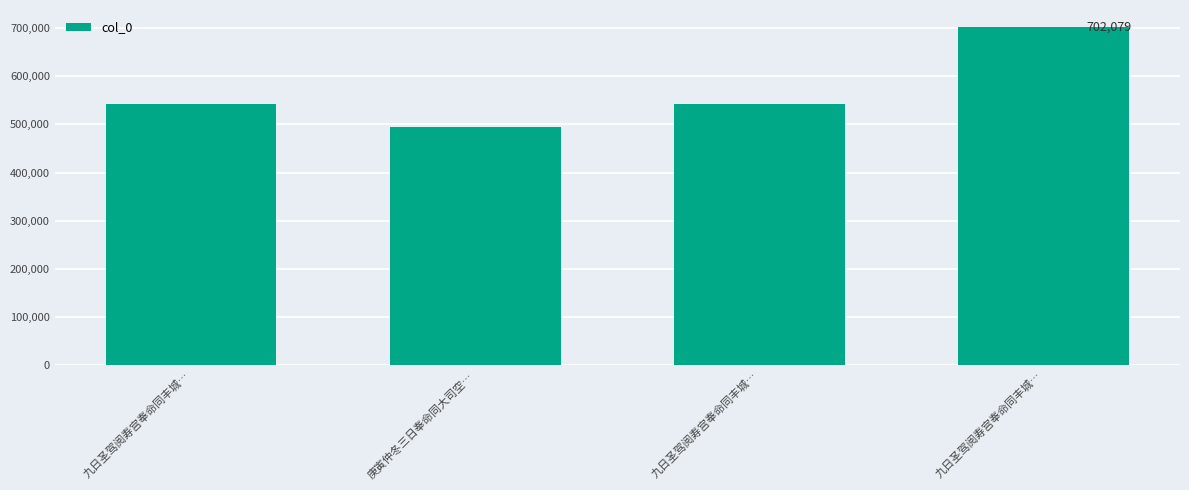

Reading left to right, transcribe all the data shown in this chart.

九日圣驾阅寿宫奉命同丰城…=541652	庚寅仲冬三日奉命同大司空…=494294	九日圣驾阅寿宫奉命同丰城…=541653	九日圣驾阅寿宫奉命同丰城…=702079